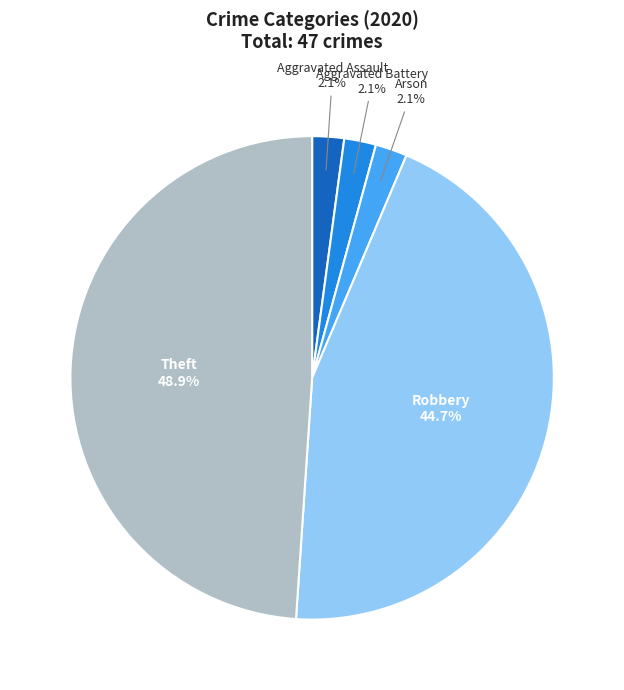

Count the number of slices in the pie.

5